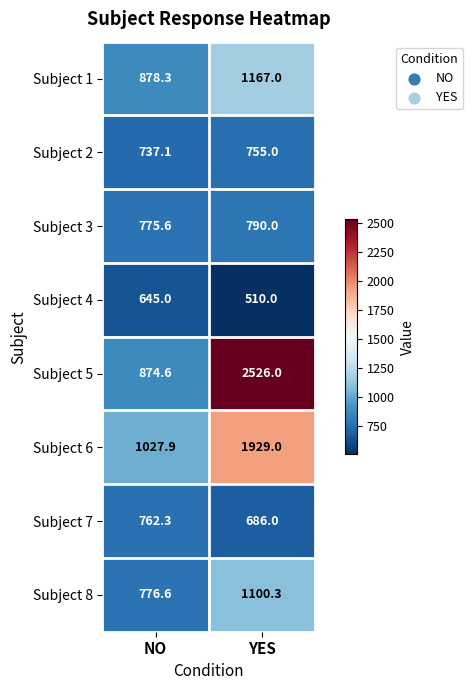

Which series has the widest spread of values?

Subject 5